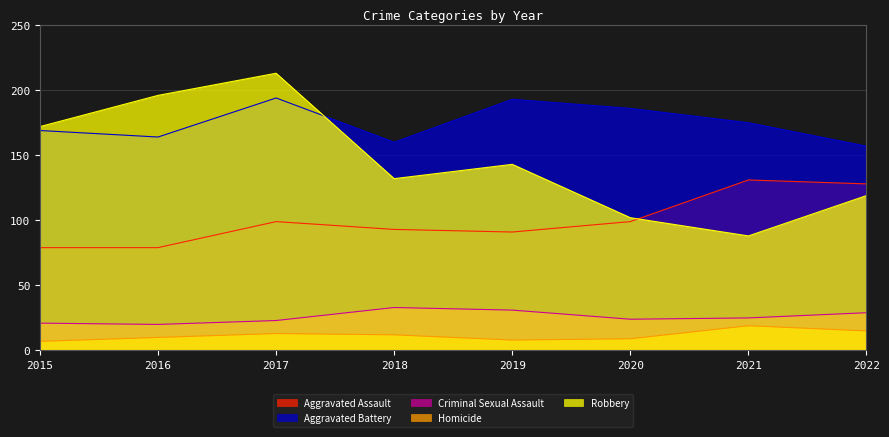

Reading left to right, extract all data points from this chart.

Aggravated Assault: 2015=79	2016=79	2017=99	2018=93	2019=91	2020=99	2021=131	2022=128
Aggravated Battery: 2015=169	2016=164	2017=194	2018=160	2019=193	2020=186	2021=175	2022=157
Criminal Sexual Assault: 2015=21	2016=20	2017=23	2018=33	2019=31	2020=24	2021=25	2022=29
Homicide: 2015=7	2016=10	2017=13	2018=12	2019=8	2020=9	2021=19	2022=15
Robbery: 2015=172	2016=196	2017=213	2018=132	2019=143	2020=102	2021=88	2022=119